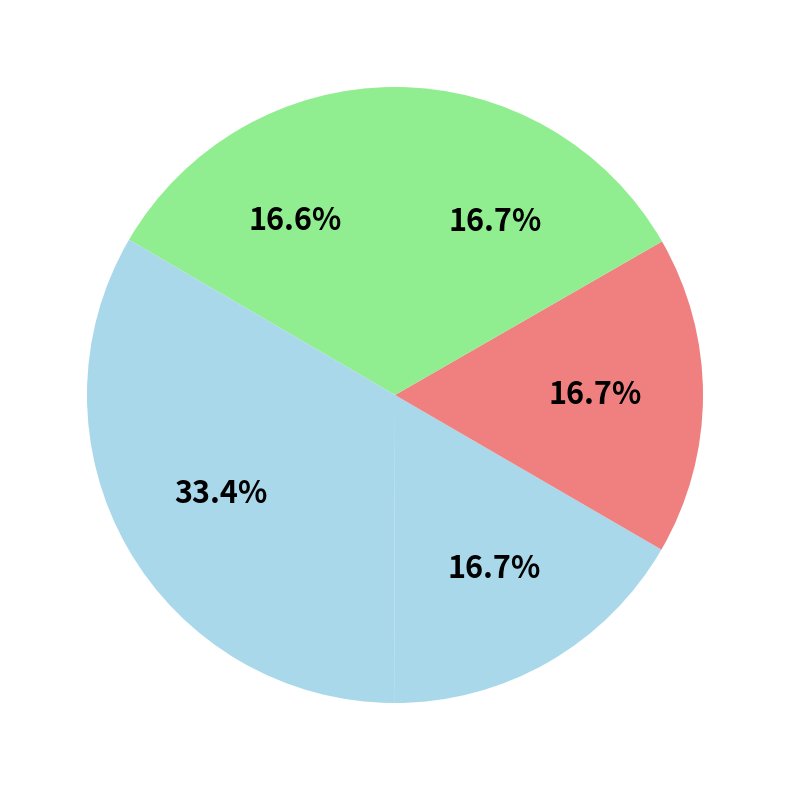

Count the number of slices in the pie.

5